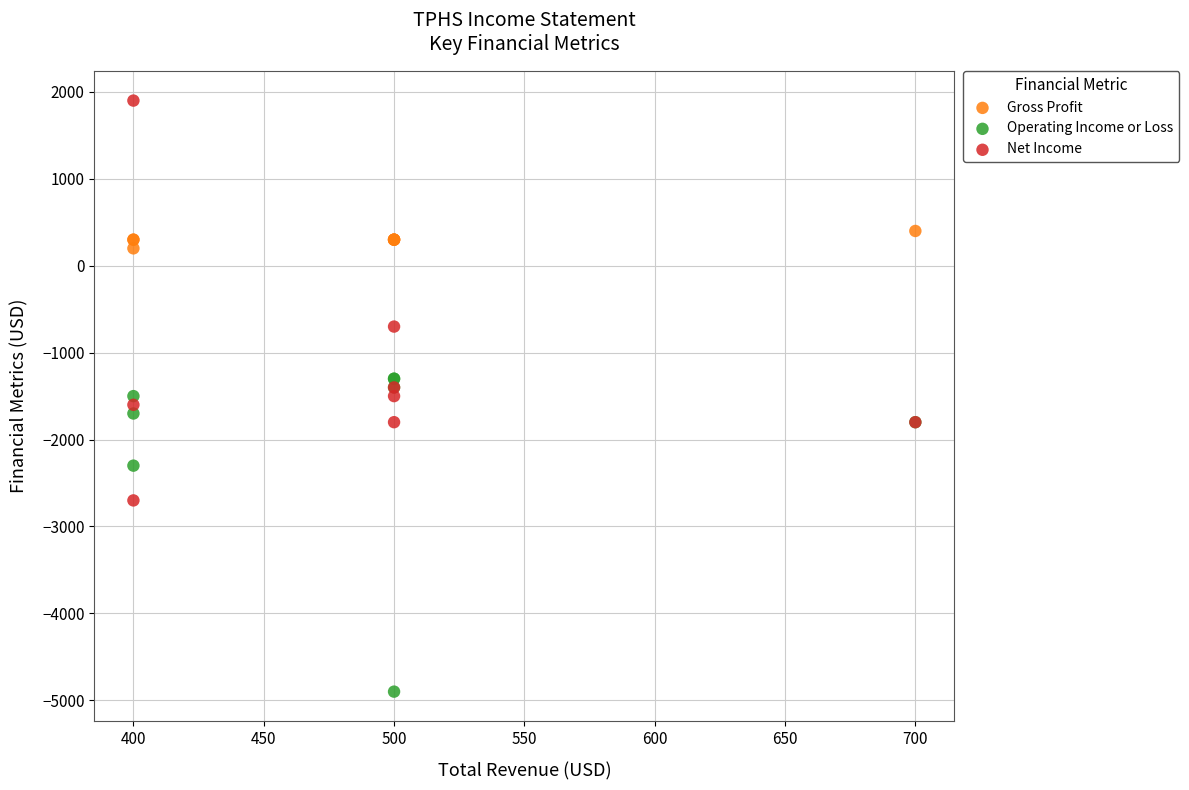

In the Net Income series, what Y value is closest to -400?

-700